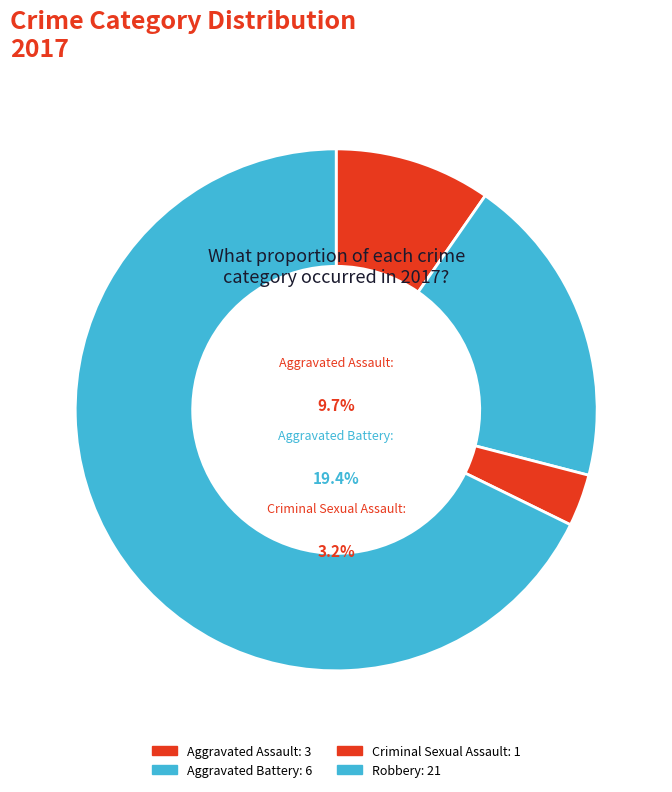

To the nearest percent, what is the average slice percentage?

25%